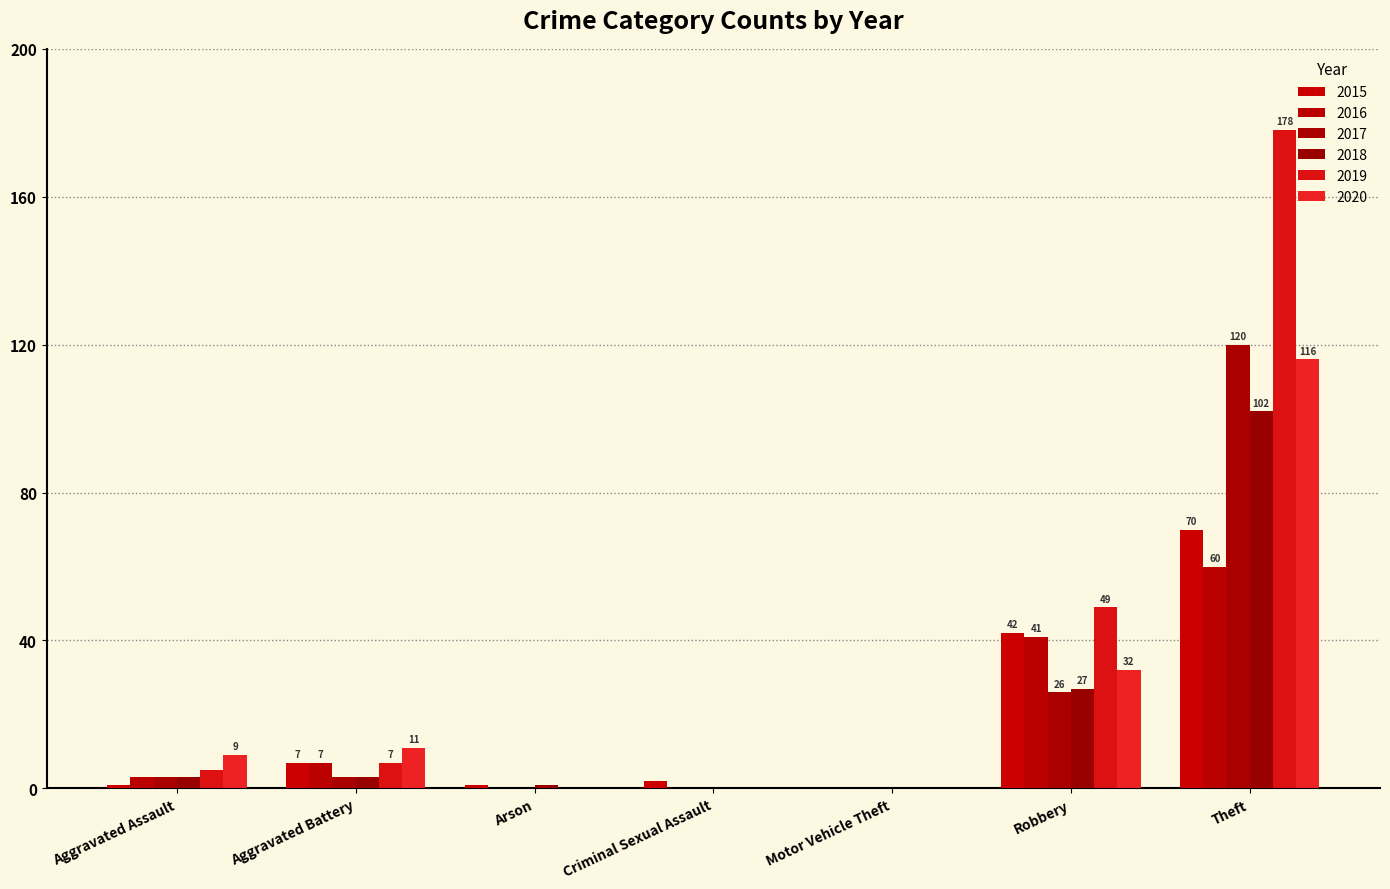

What is the value of the 2020 bar at the 1st from the left?

9